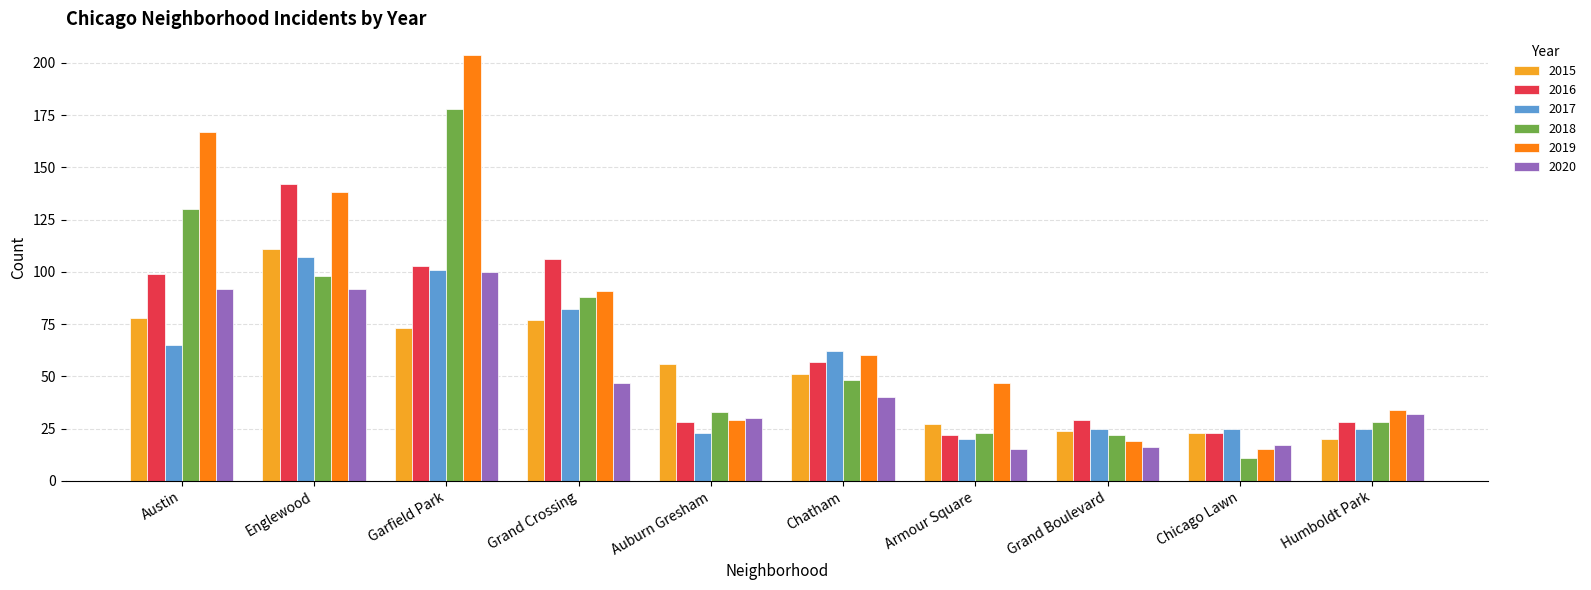

What is the minimum value shown in the chart?

11